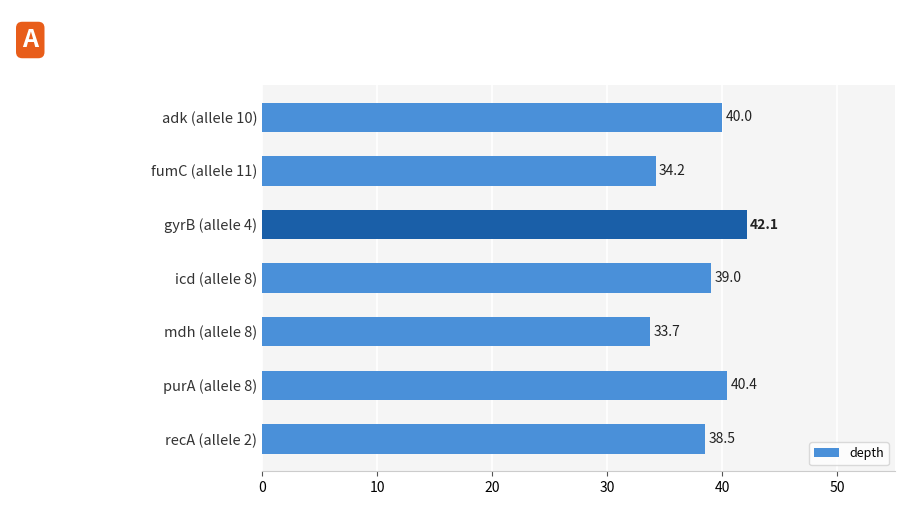

The chart shows a value of 38.5 at recA (allele 2). True or false?

True